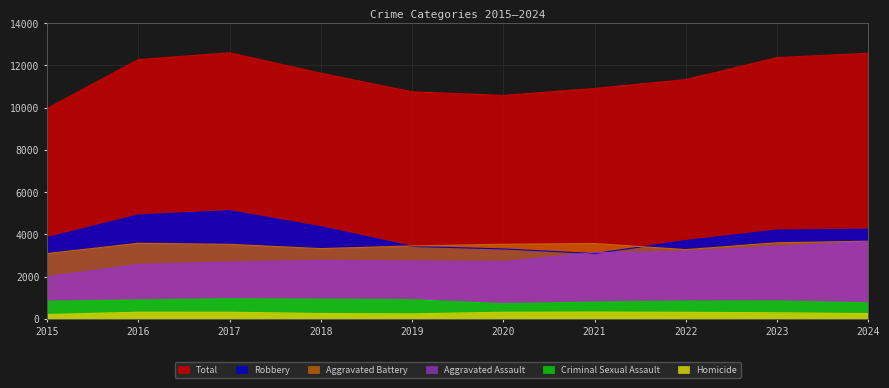

Which series changed the most between 2015 and 2020?

Aggravated Assault